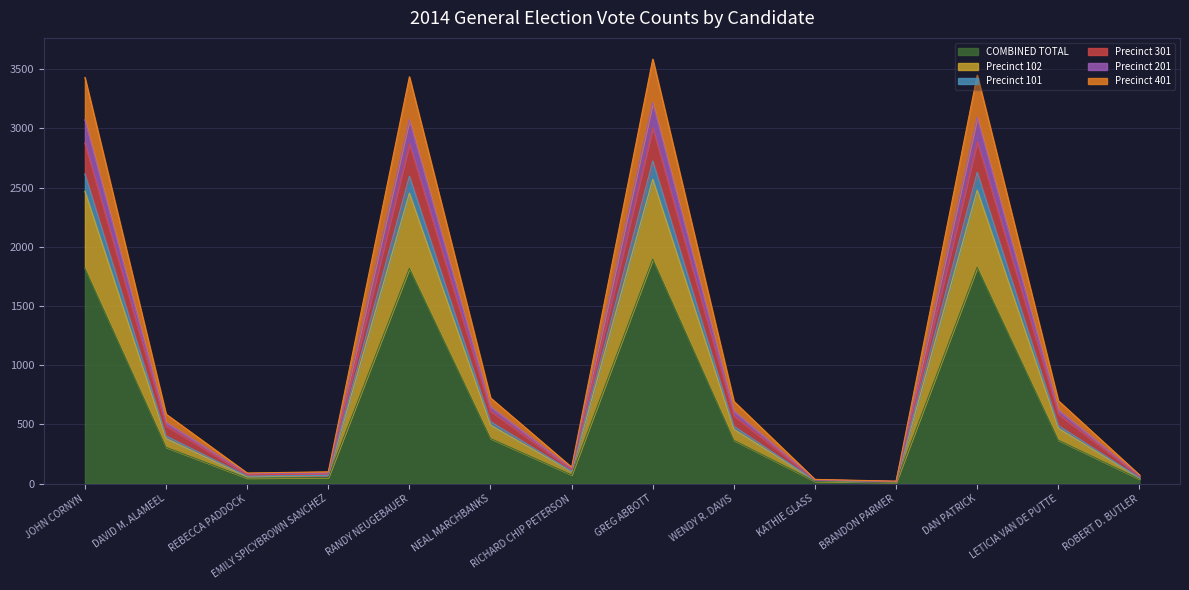

What value does the COMBINED TOTAL series have at NEAL MARCHBANKS, to the nearest 50?

400